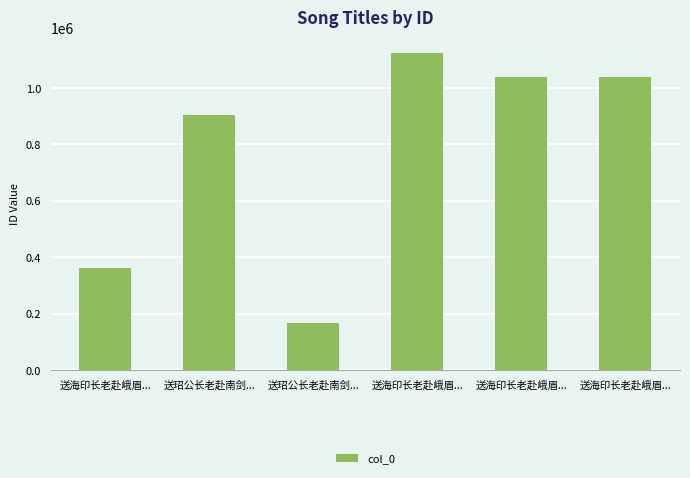

Reading left to right, what are all the values shown in this chart?

361505	905893	166957	1123388	1040435	1040436